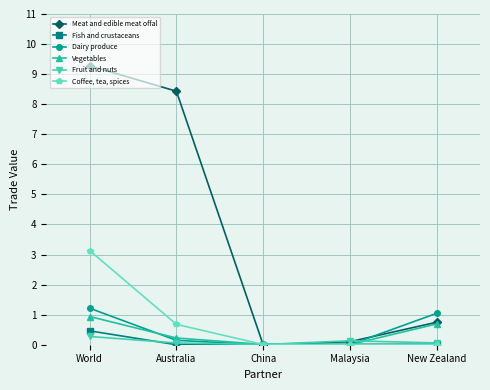

How many times do Dairy produce and Fish and crustaceans cross each other?

2